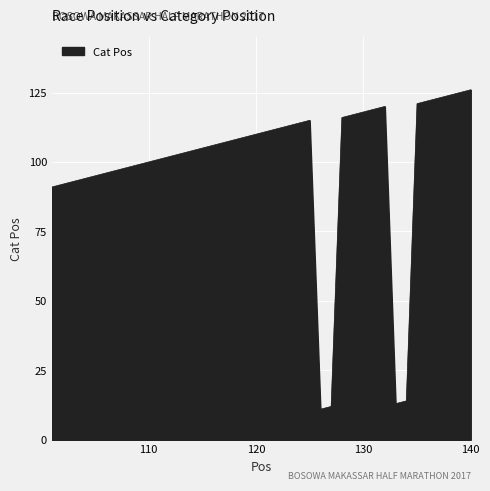

Does the chart have visible grid lines?

Yes